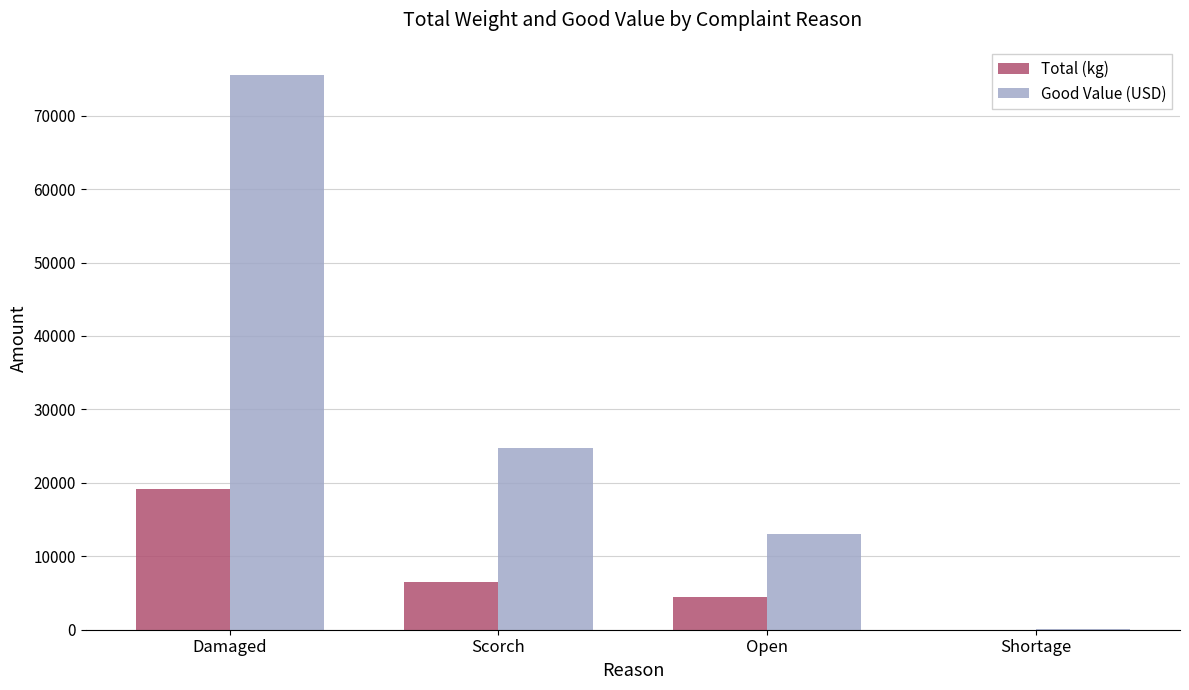

Which series has the largest total across all categories?

Good Value (USD)